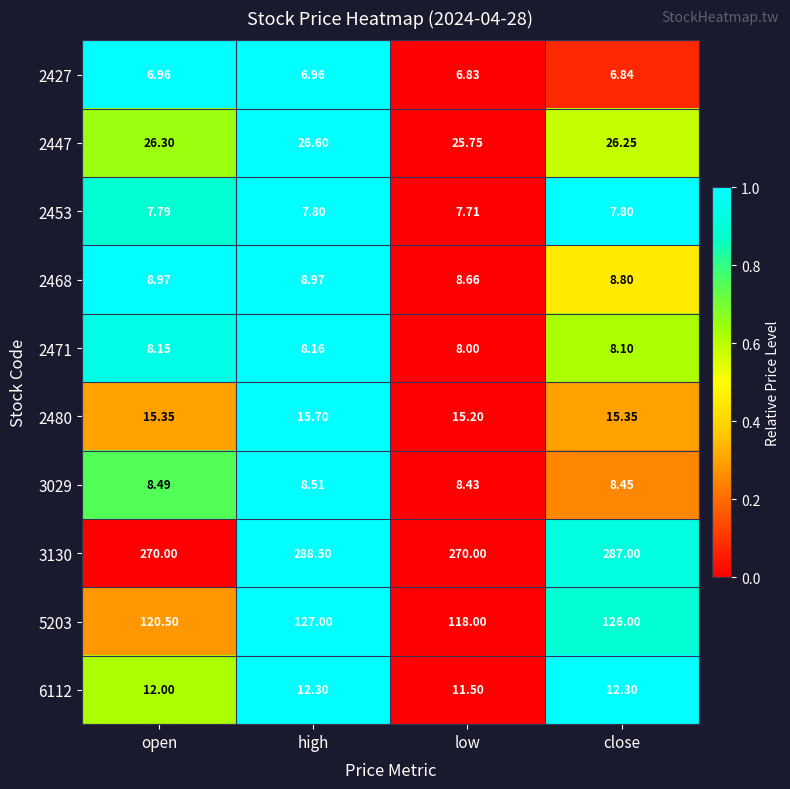

Is the value of 6112 at close greater than the value of 5203 at high?

No